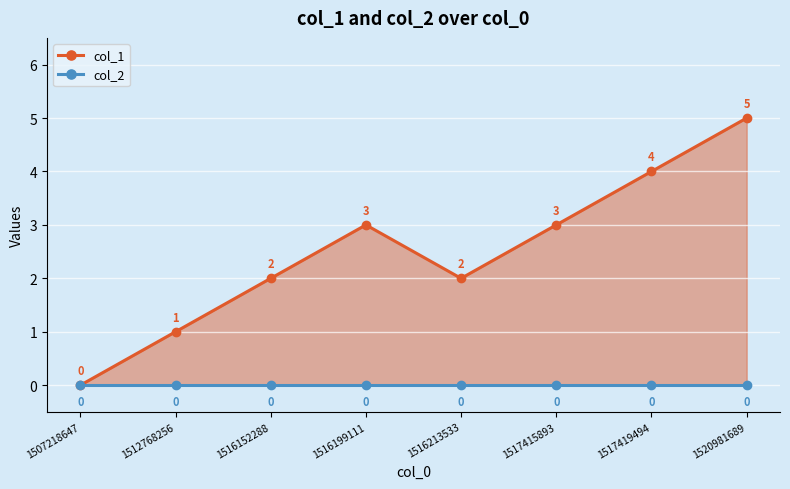

Where is the first local maximum for col_1?

1516199111